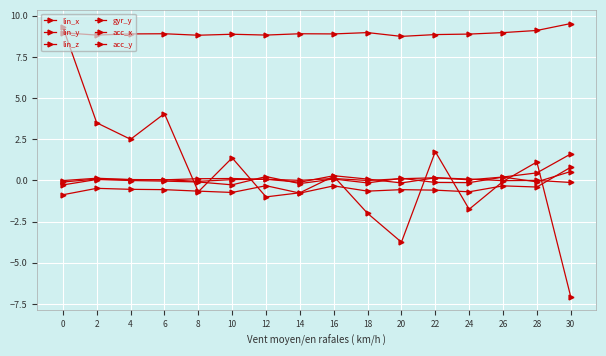

What is the approximate value of lin_x at 26?

0.2